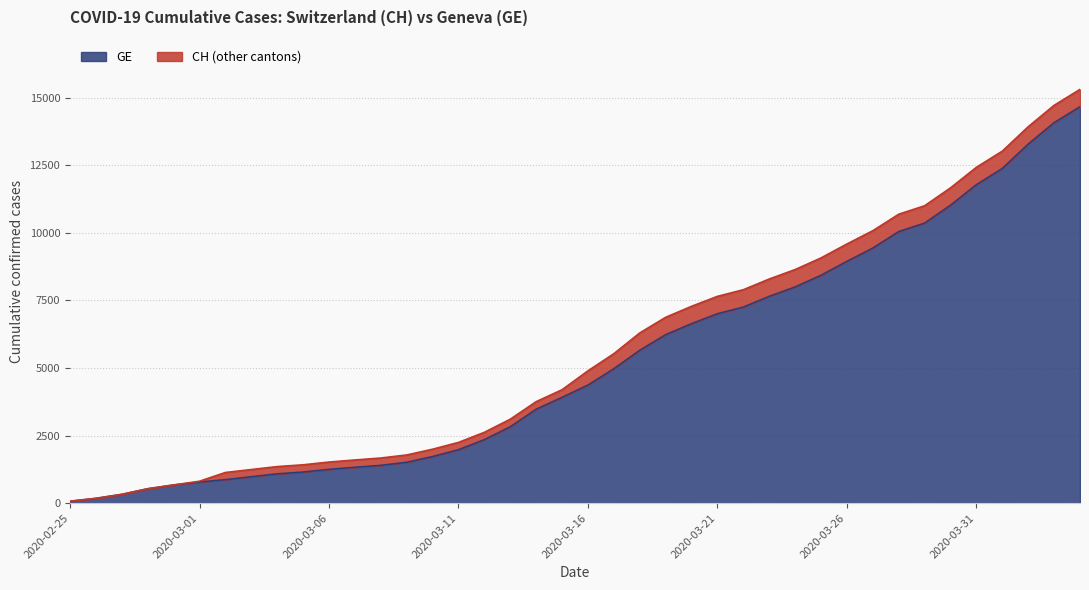

At which label is GE closest to 7367?

2020-03-22